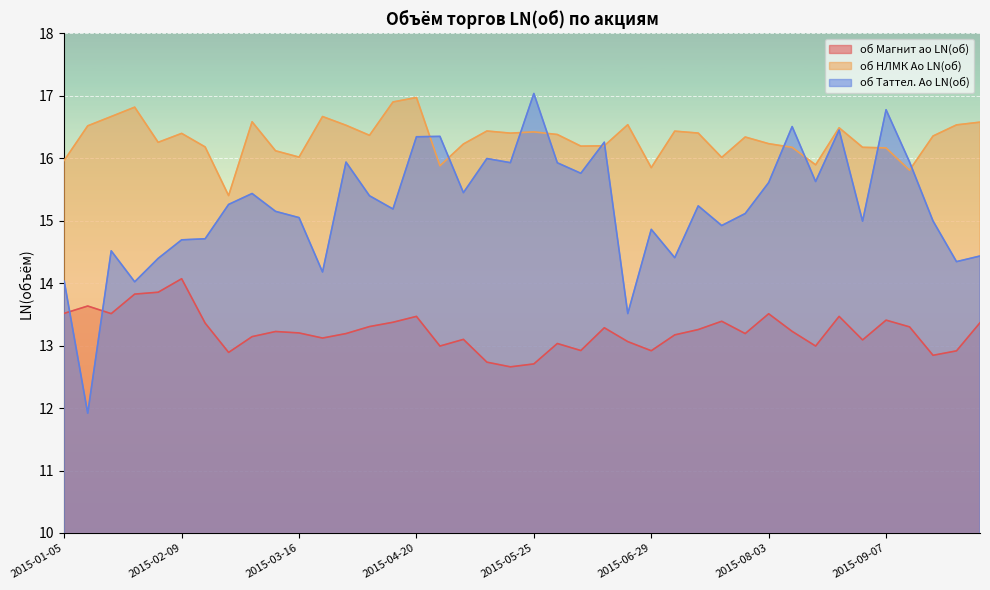

Which series has the widest spread of values?

об Таттел. Ао LN(об)